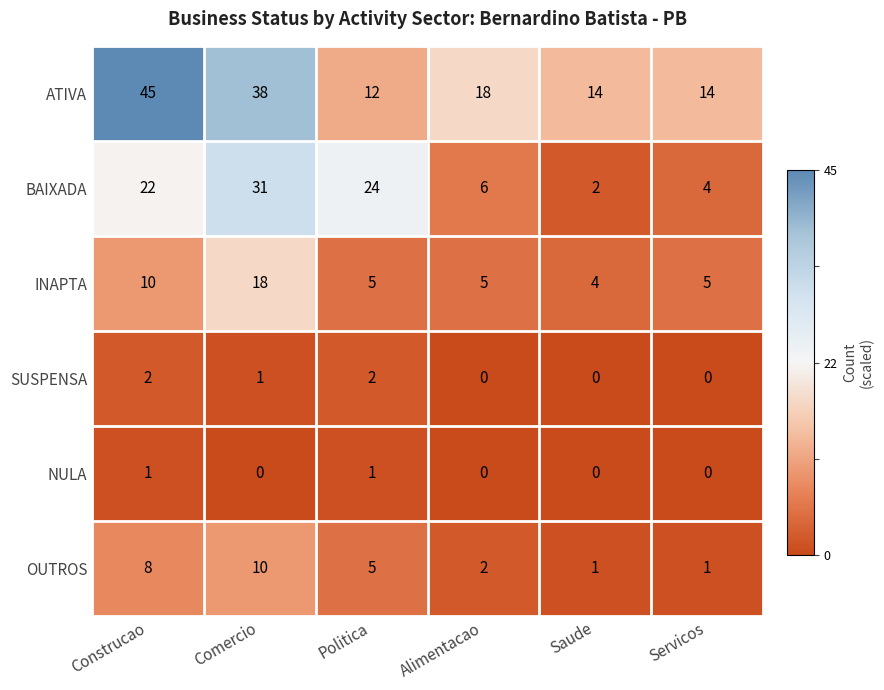

What is the minimum value for INAPTA?

4